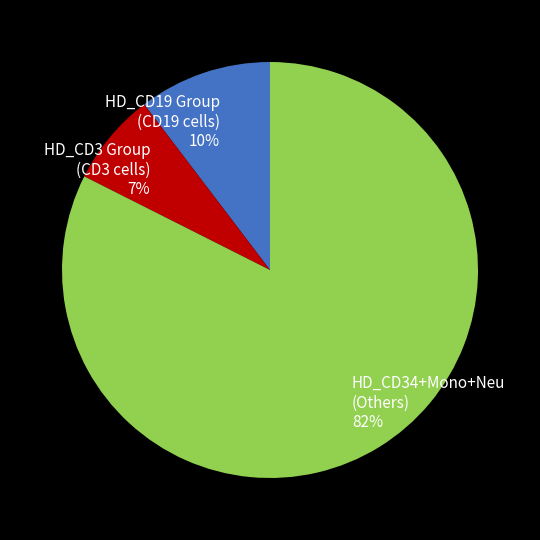

To the nearest percent, what is the combined percentage of HD_CD34+Mono+Neu (Others) 82% and HD_CD3 Group (CD3 cells) 7%?

90%